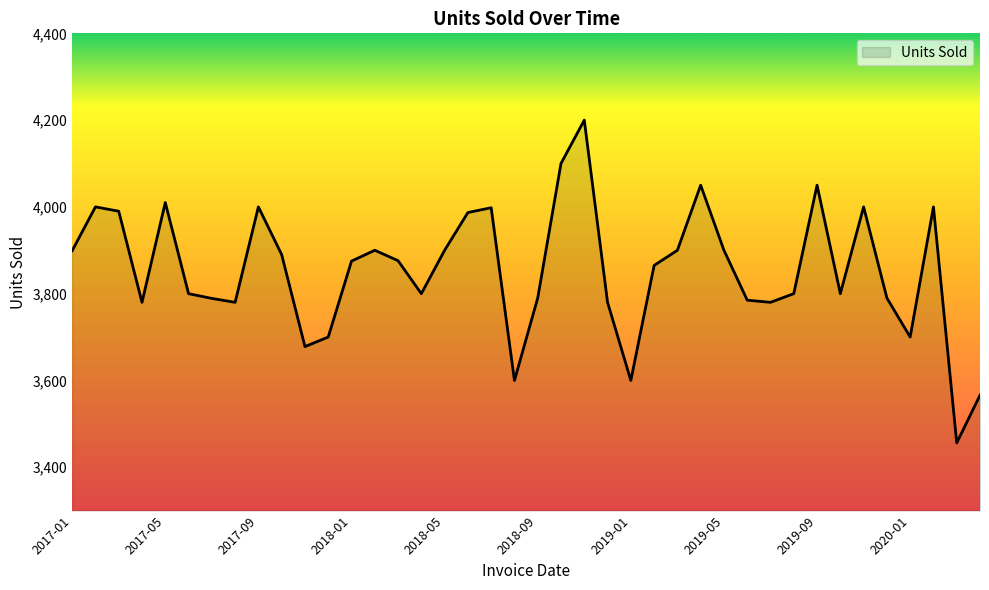

What is the smallest value displayed?

3456